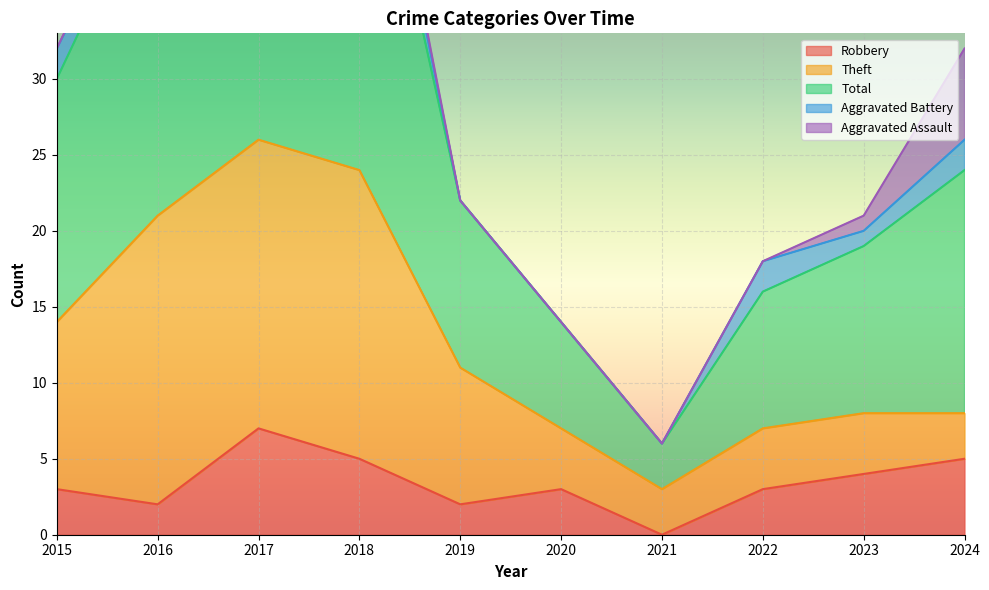

How many lines are shown in the chart?

5